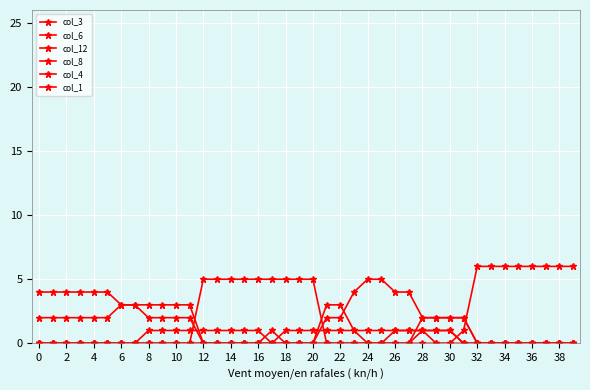

How many lines are shown in the chart?

6